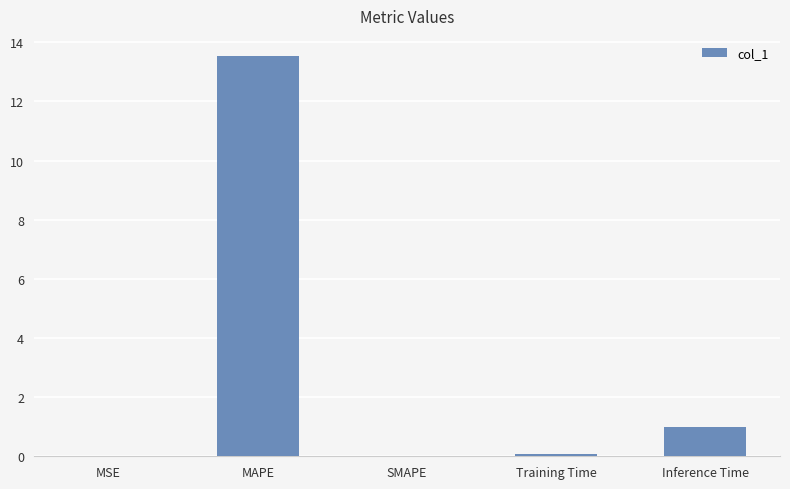

Which has a higher value, Inference Time or MSE?

Inference Time